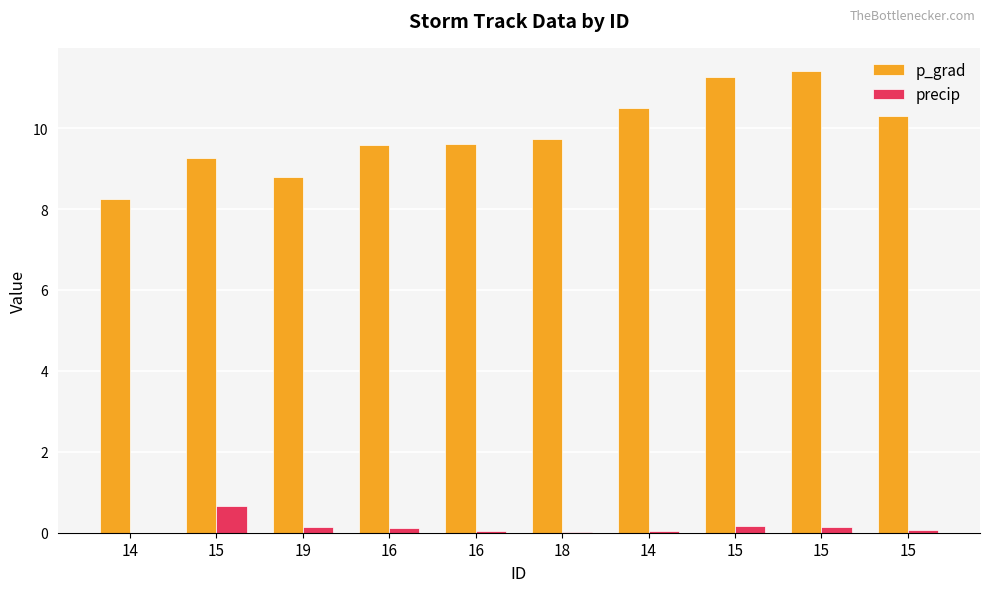

At 14, list the series in order from smallest to largest.

precip, p_grad